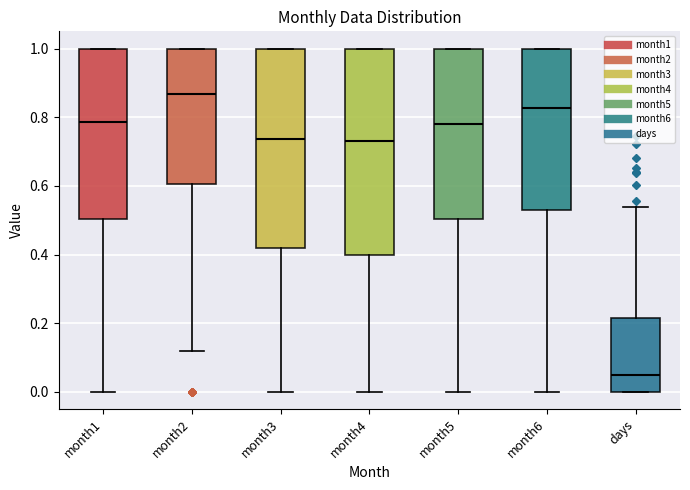

Which box has the lowest median line?

days